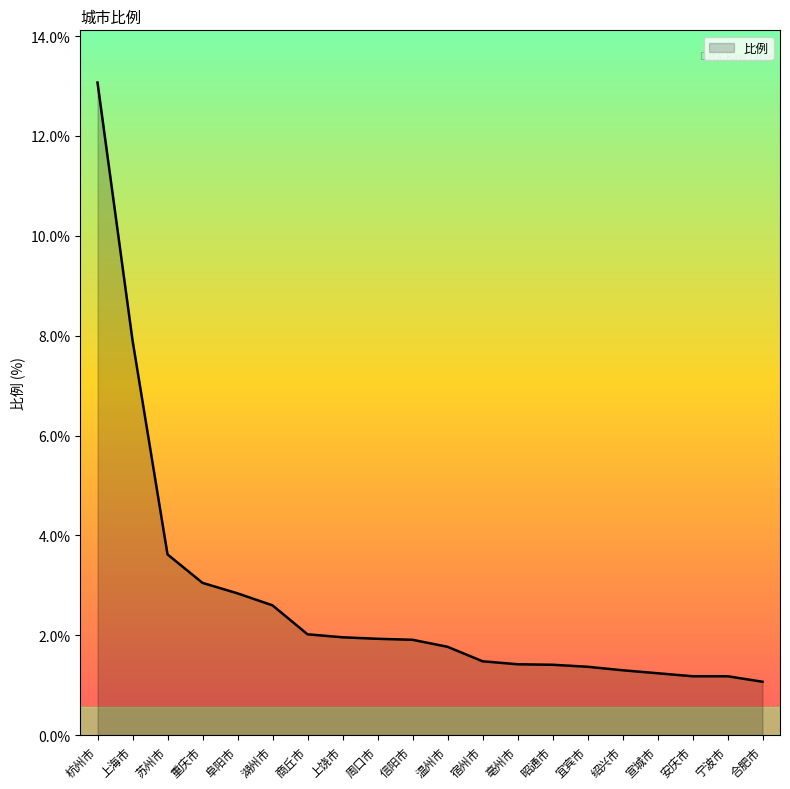

What is the difference between the second highest and second lowest values?

6.7